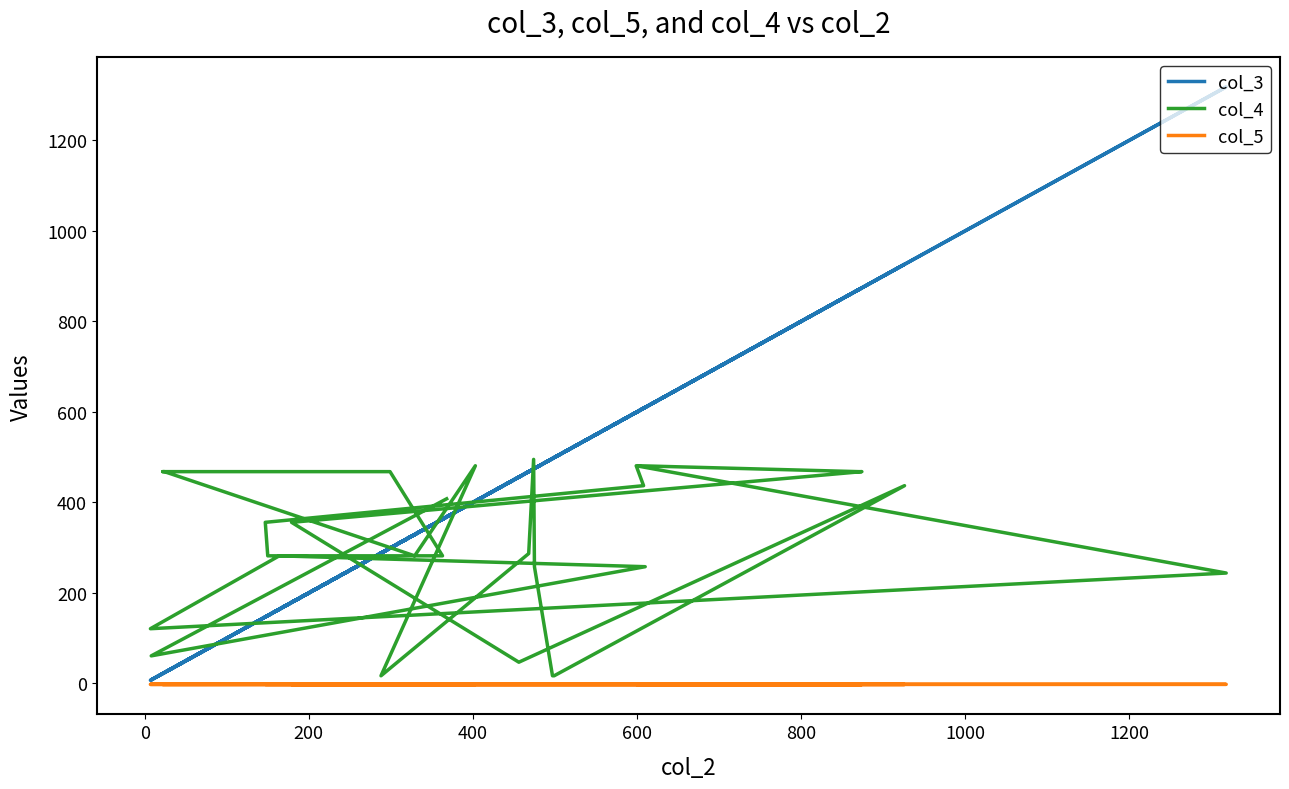

True or false: col_3 has more than 0 points higher than both neighbors.

True